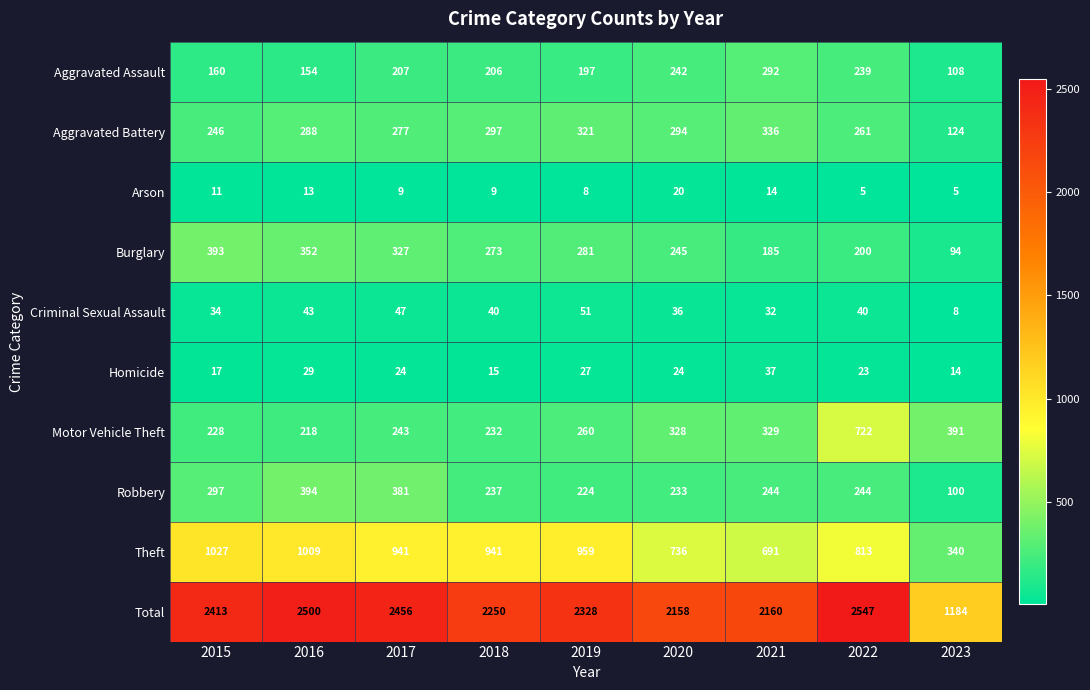

Where does the Robbery series first go above 244?

2015